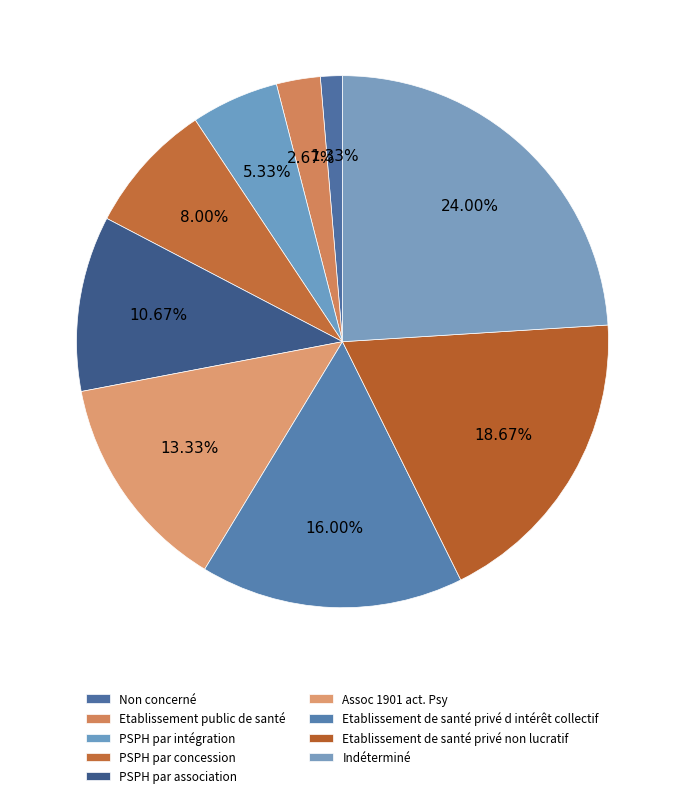

True or false: Etablissement de santé privé d intérêt collectif accounts for 29% of the total.

False